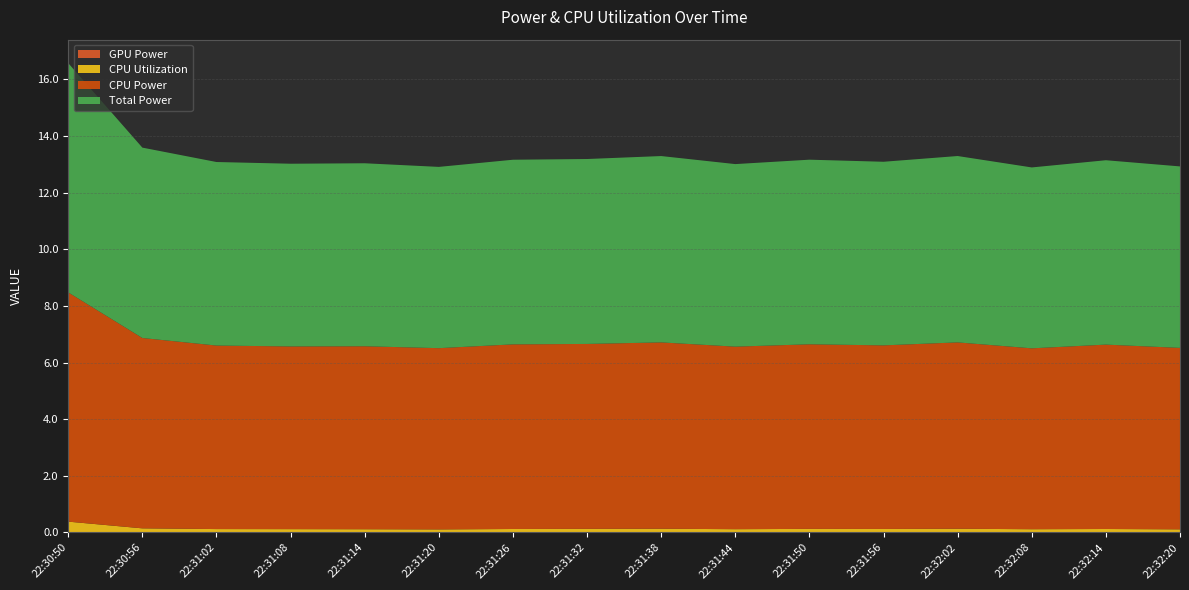

Reading left to right, transcribe all the data shown in this chart.

GPU Power: 22:30:50=0.0	22:30:56=0.0	22:31:02=0.0	22:31:08=0.0	22:31:14=0.0	22:31:20=0.0	22:31:26=0.0	22:31:32=0.0	22:31:38=0.0	22:31:44=0.0	22:31:50=0.0	22:31:56=0.0	22:32:02=0.0	22:32:08=0.0	22:32:14=0.0	22:32:20=0.0
CPU Utilization: 22:30:50=0.4	22:30:56=0.1	22:31:02=0.1	22:31:08=0.1	22:31:14=0.1	22:31:20=0.1	22:31:26=0.1	22:31:32=0.1	22:31:38=0.1	22:31:44=0.1	22:31:50=0.1	22:31:56=0.1	22:32:02=0.1	22:32:08=0.1	22:32:14=0.1	22:32:20=0.1
CPU Power: 22:30:50=8.1	22:30:56=6.7	22:31:02=6.5	22:31:08=6.5	22:31:14=6.5	22:31:20=6.4	22:31:26=6.5	22:31:32=6.5	22:31:38=6.6	22:31:44=6.4	22:31:50=6.5	22:31:56=6.5	22:32:02=6.6	22:32:08=6.4	22:32:14=6.5	22:32:20=6.4
Total Power: 22:30:50=8.1	22:30:56=6.7	22:31:02=6.5	22:31:08=6.5	22:31:14=6.5	22:31:20=6.4	22:31:26=6.5	22:31:32=6.5	22:31:38=6.6	22:31:44=6.4	22:31:50=6.5	22:31:56=6.5	22:32:02=6.6	22:32:08=6.4	22:32:14=6.5	22:32:20=6.4